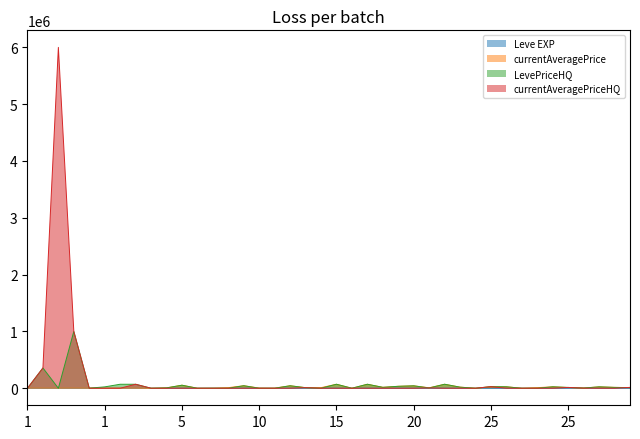

Which series has the largest total across all categories?

currentAveragePriceHQ